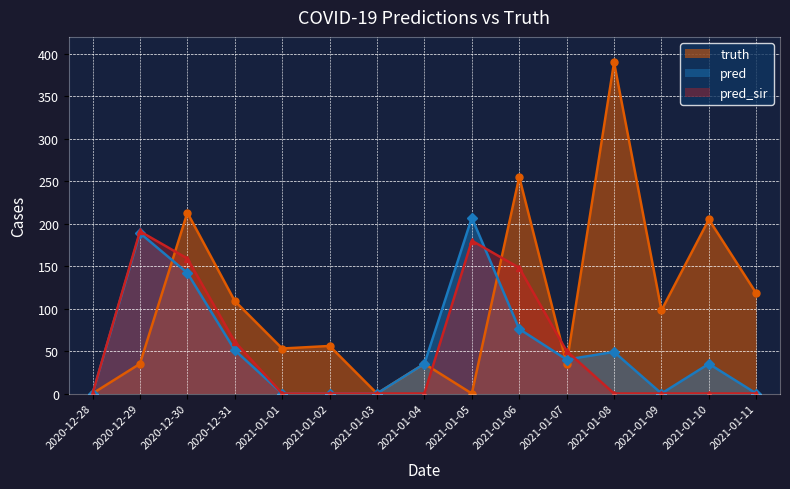

True or false: pred and truth cross at least once.

True